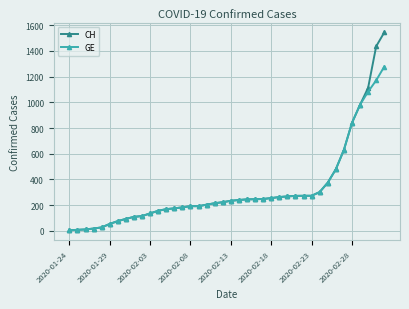

What is the maximum value shown in the chart?

1544